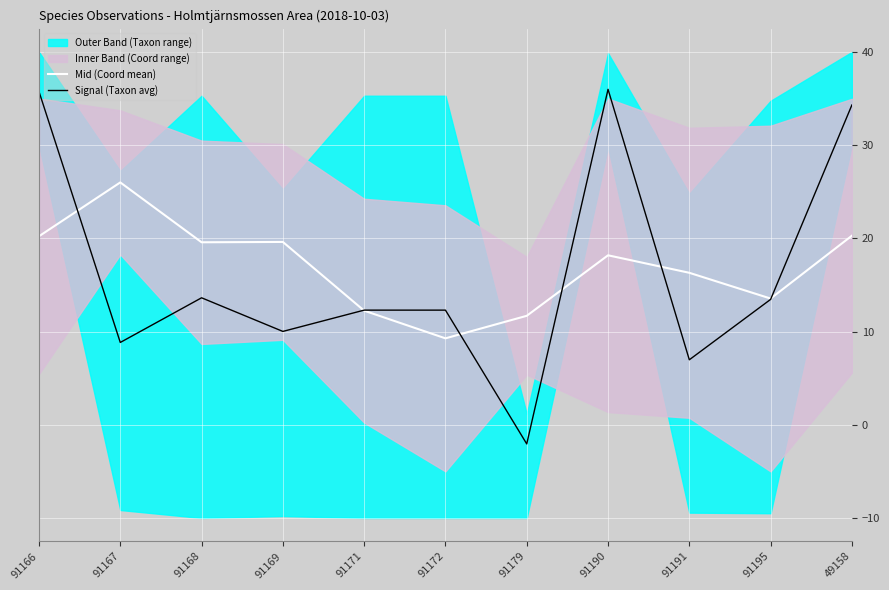

Where is the first local maximum for Mid (Coord mean)?

91167